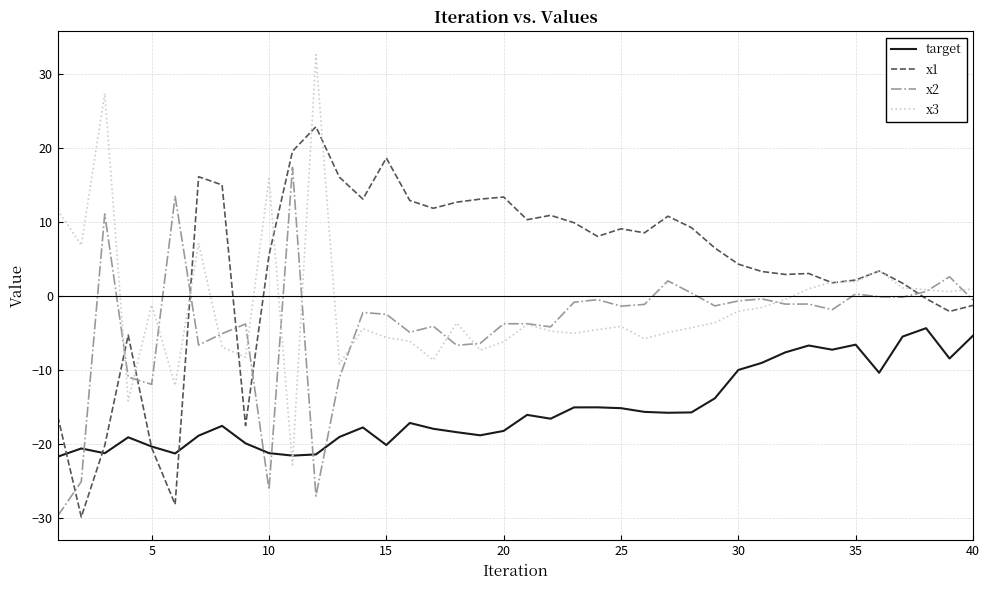

True or false: target and x3 cross at least once.

True